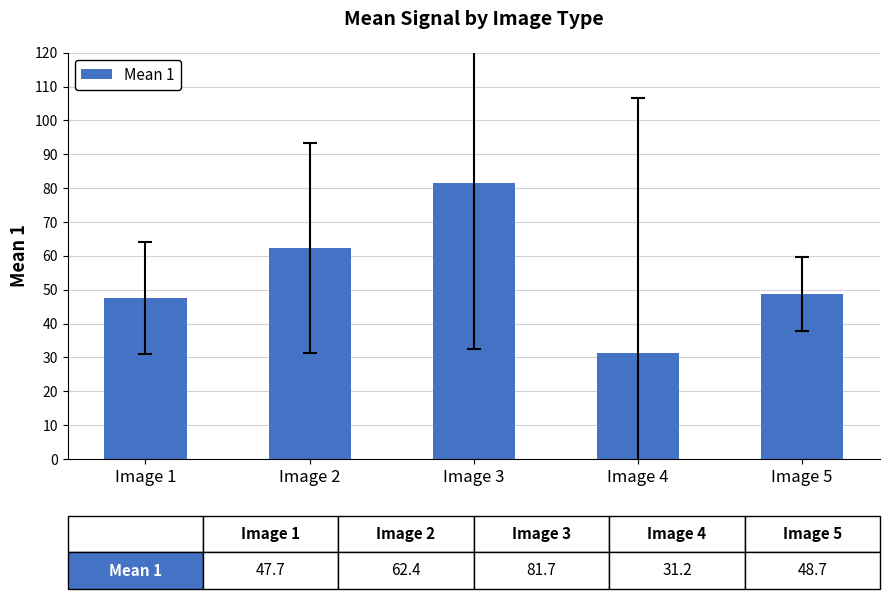

What is the difference between the maximum and second lowest values?

34.0